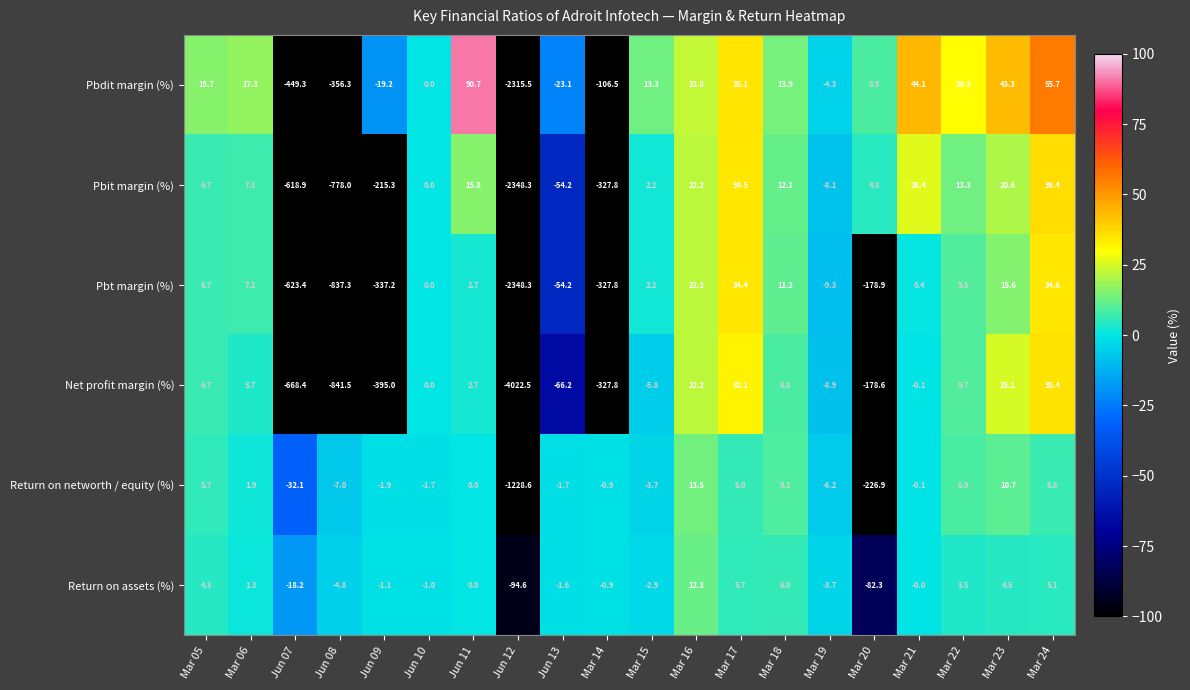

What is the approximate value of Return on assets (%) at Mar 24?

5.1